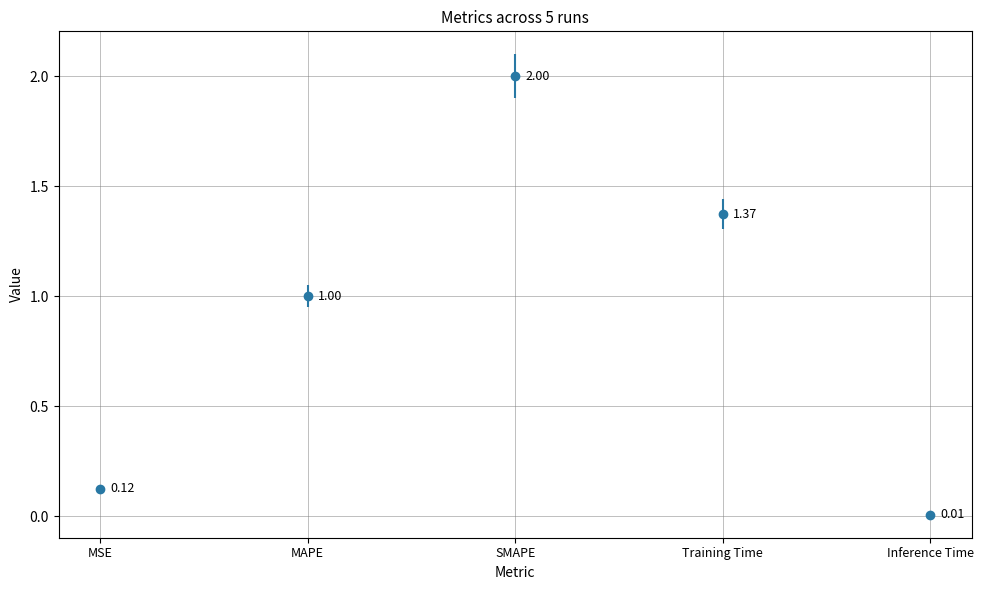

What is the greatest value displayed?

2.0